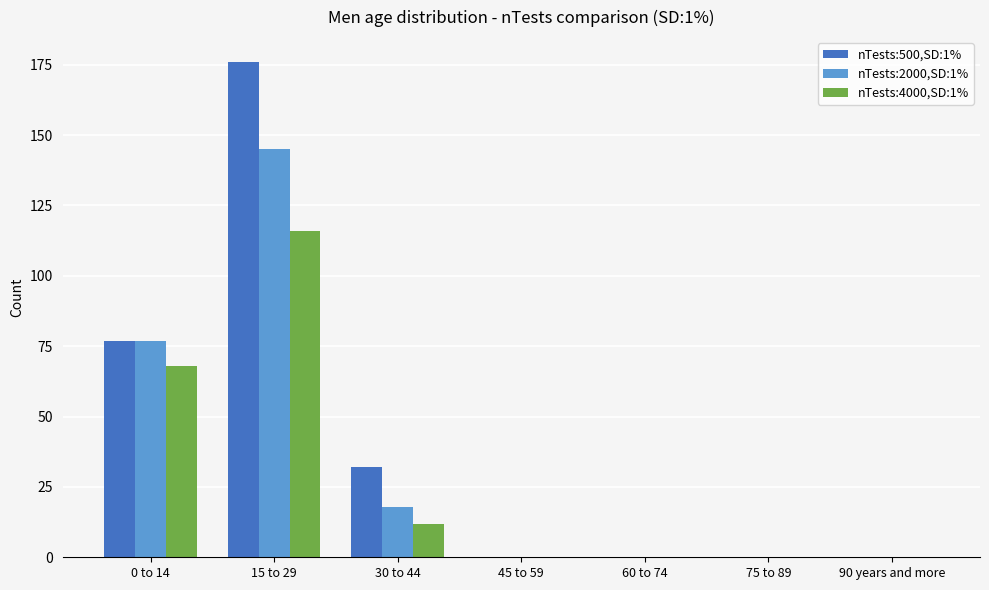

At which category is the sum across all series the highest?

15 to 29